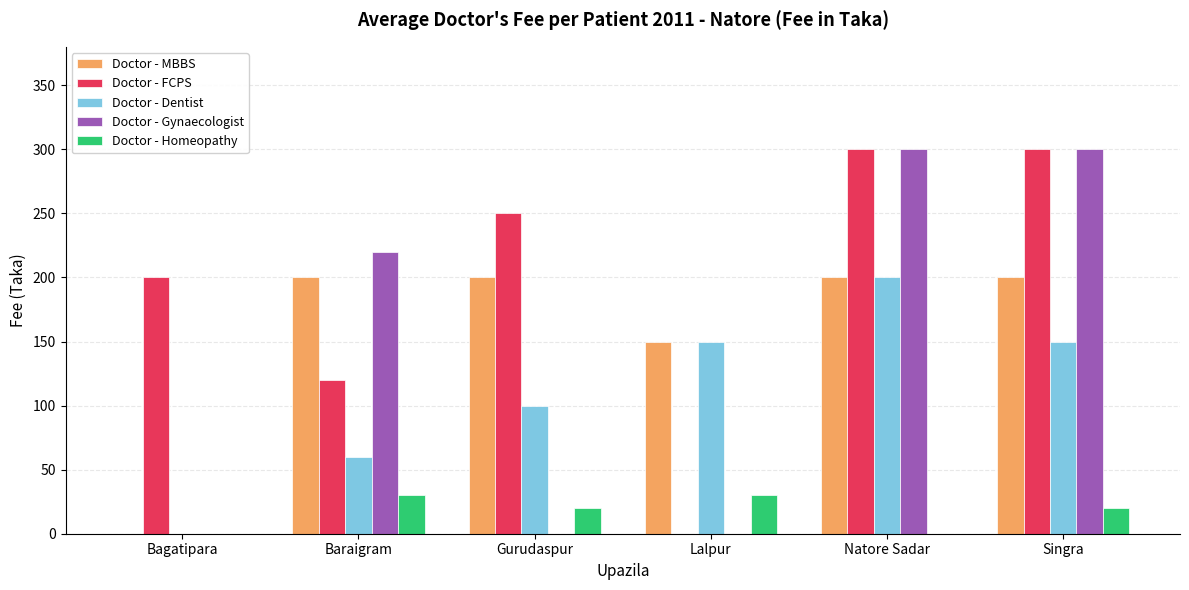

The Doctor - FCPS series shows 180 at Baraigram. True or false?

False